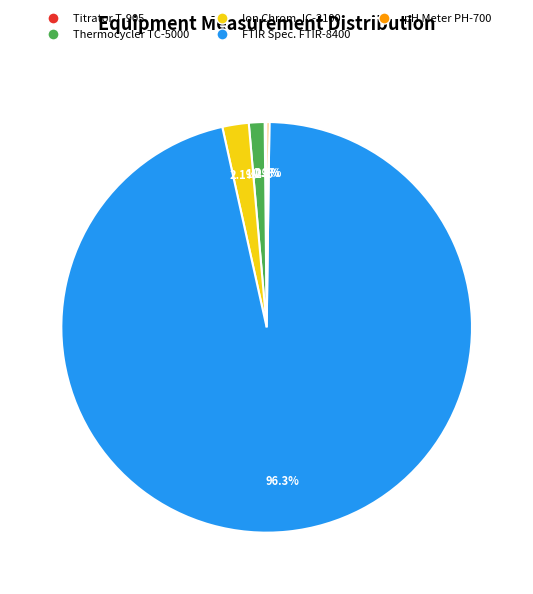

Does any single category account for the majority?

Yes